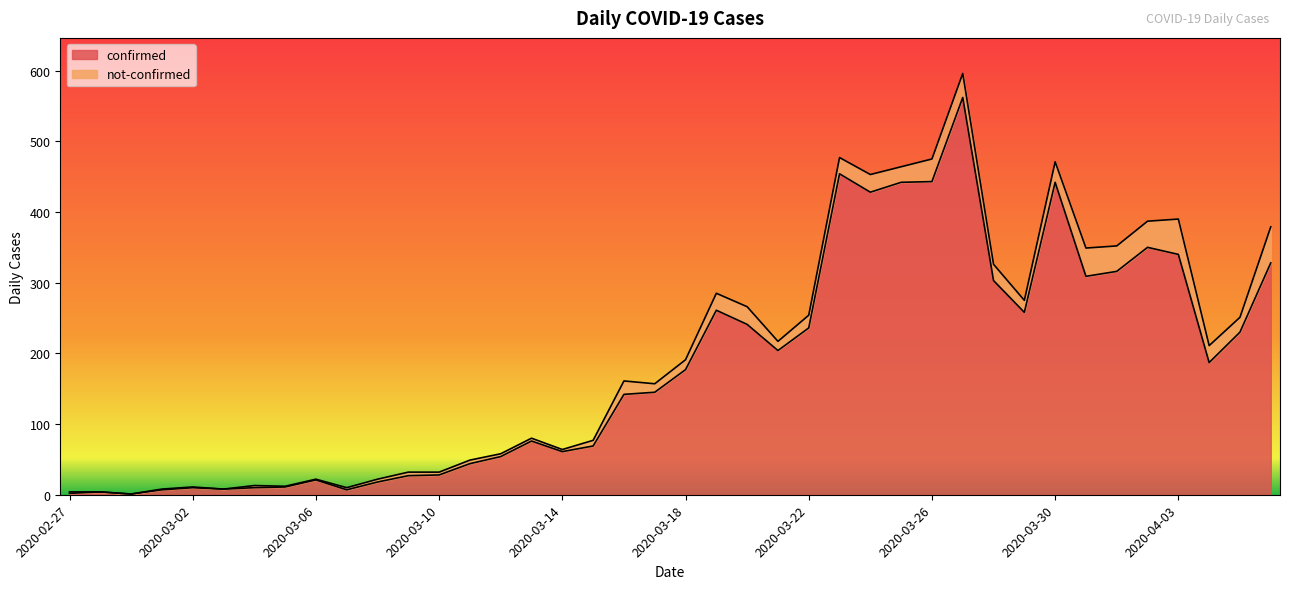

True or false: the data has more than 1 interior local peaks.

True